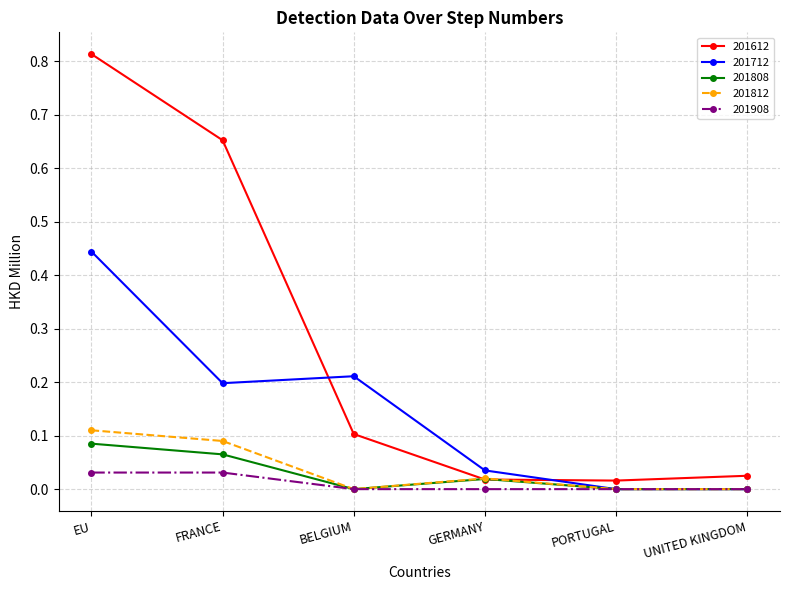

How many series are shown in this chart?

5